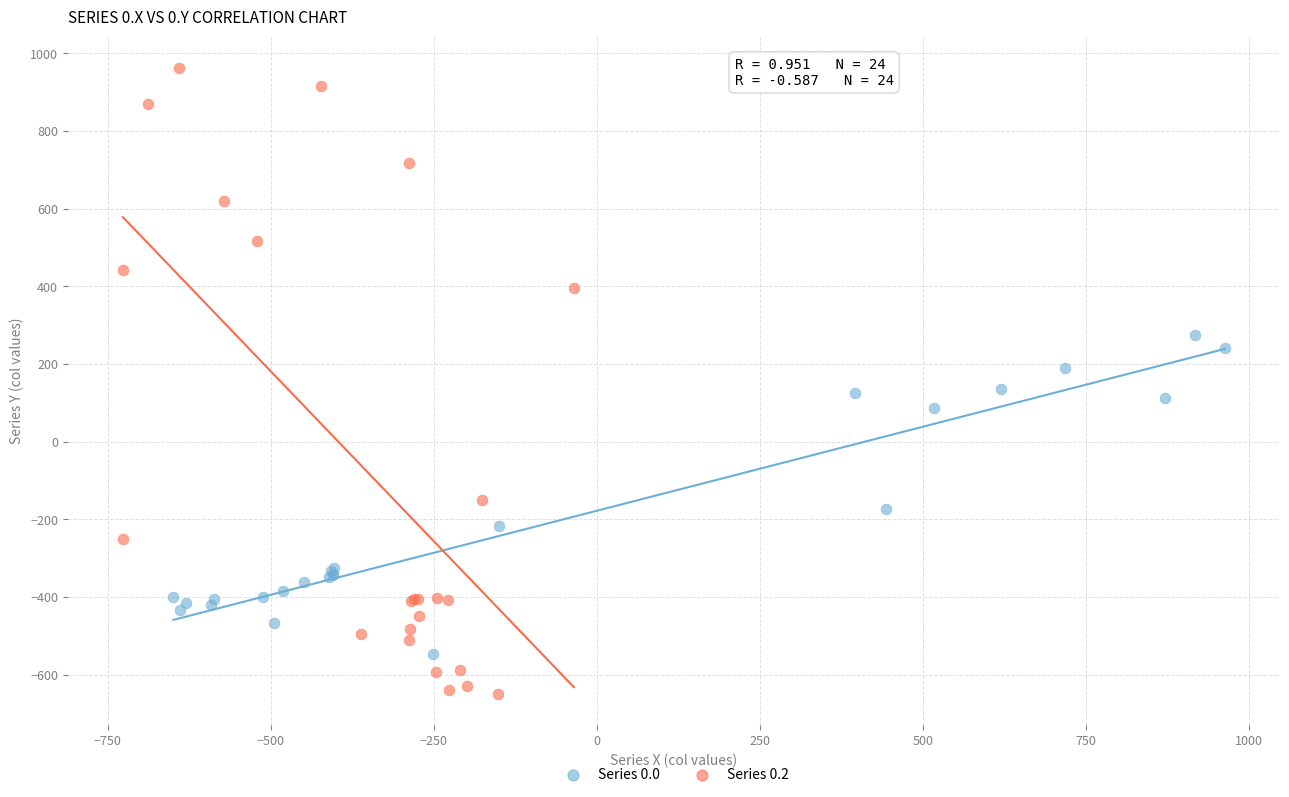

Which series has the widest spread of Y values?

Series 0.2